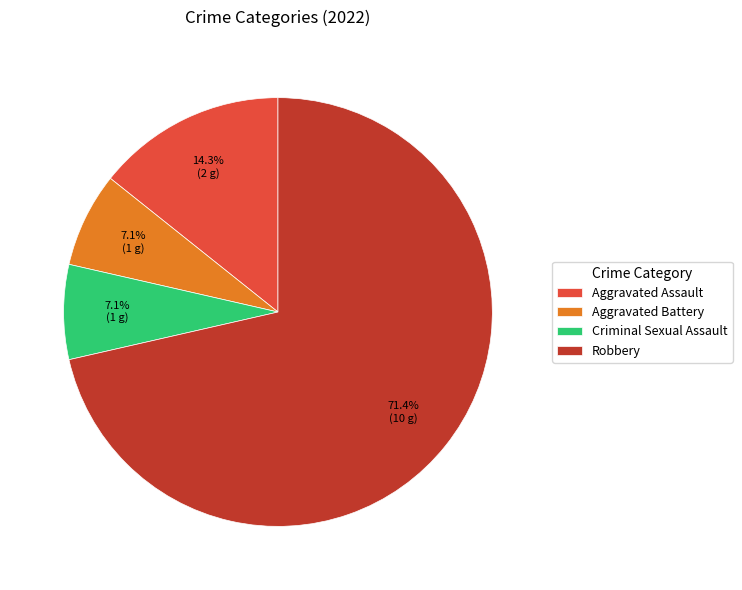

The Aggravated Assault slice represents 4% of the pie. True or false?

False